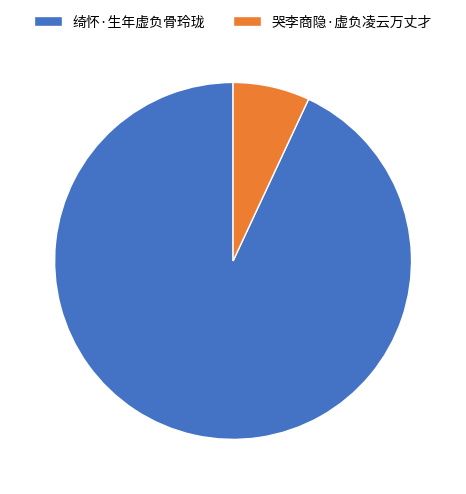

Is there any slice that represents more than half of the pie?

Yes